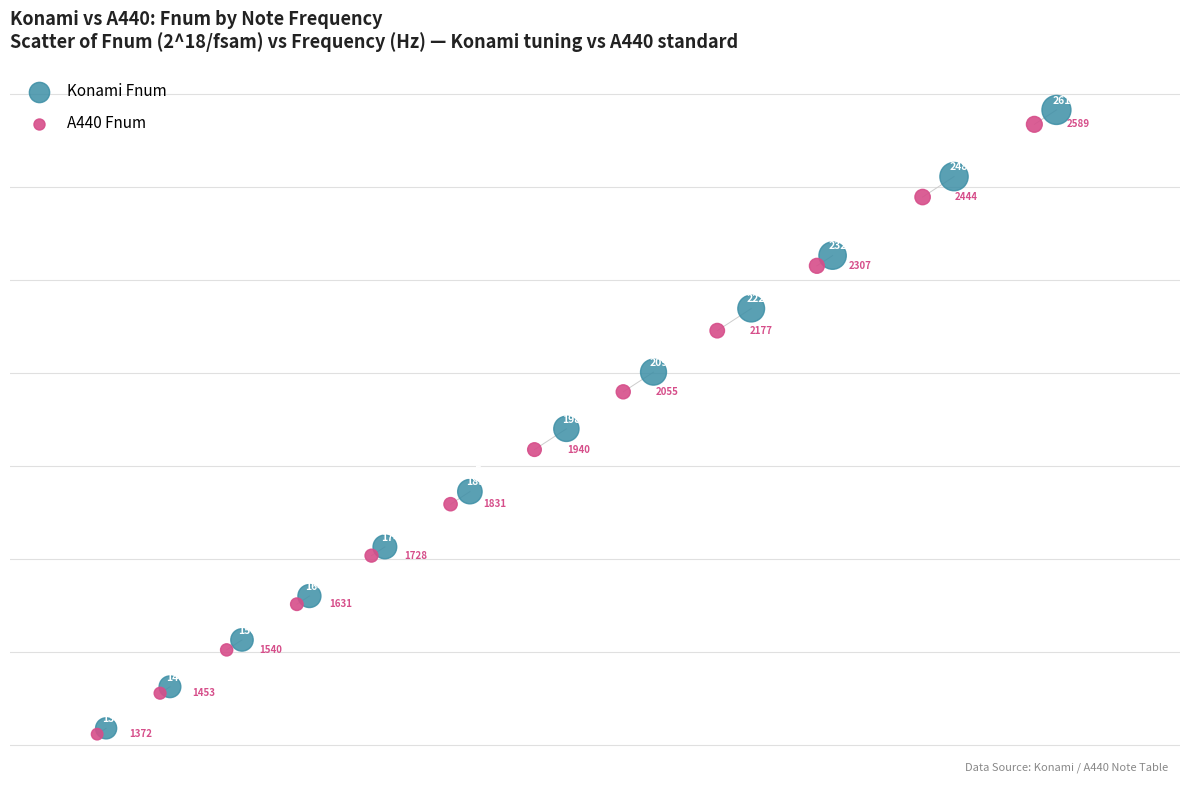

Which series contains the lowest Y value?

A440 Fnum